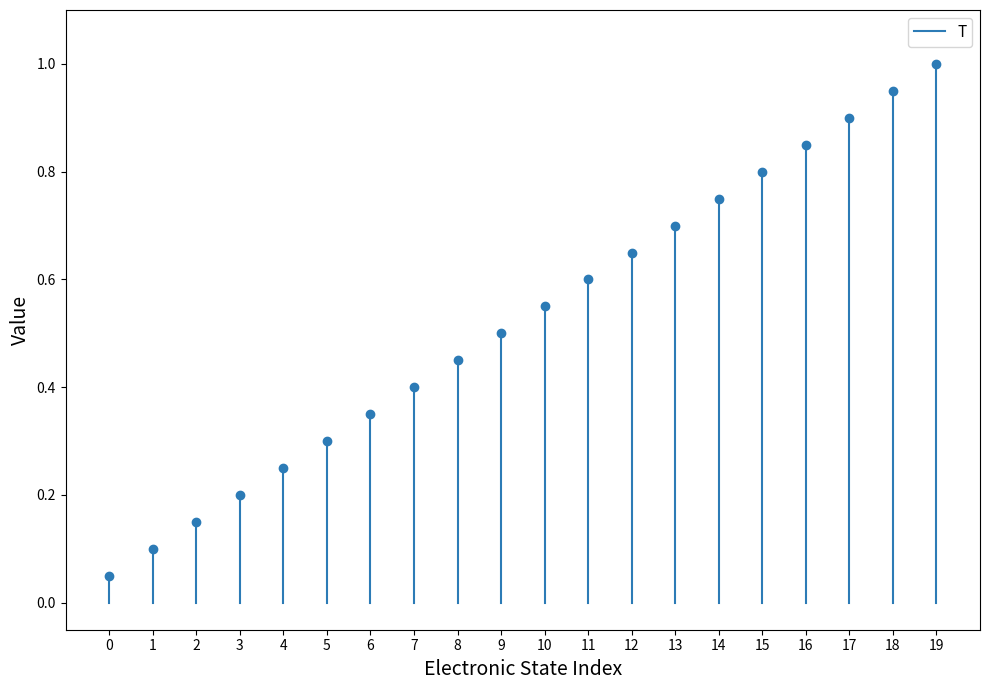

Count the number of data series in this chart.

1